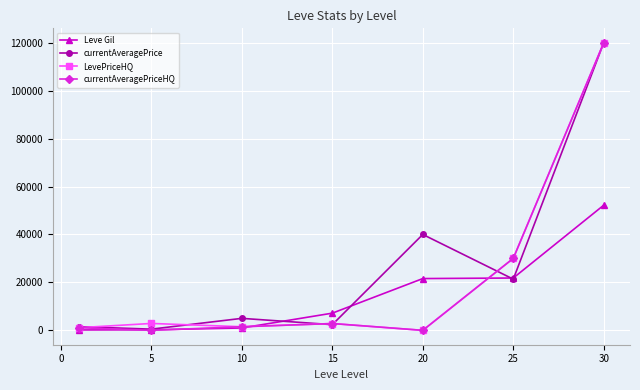

What are all the series names shown in the legend?

Leve Gil, currentAveragePrice, LevePriceHQ, currentAveragePriceHQ